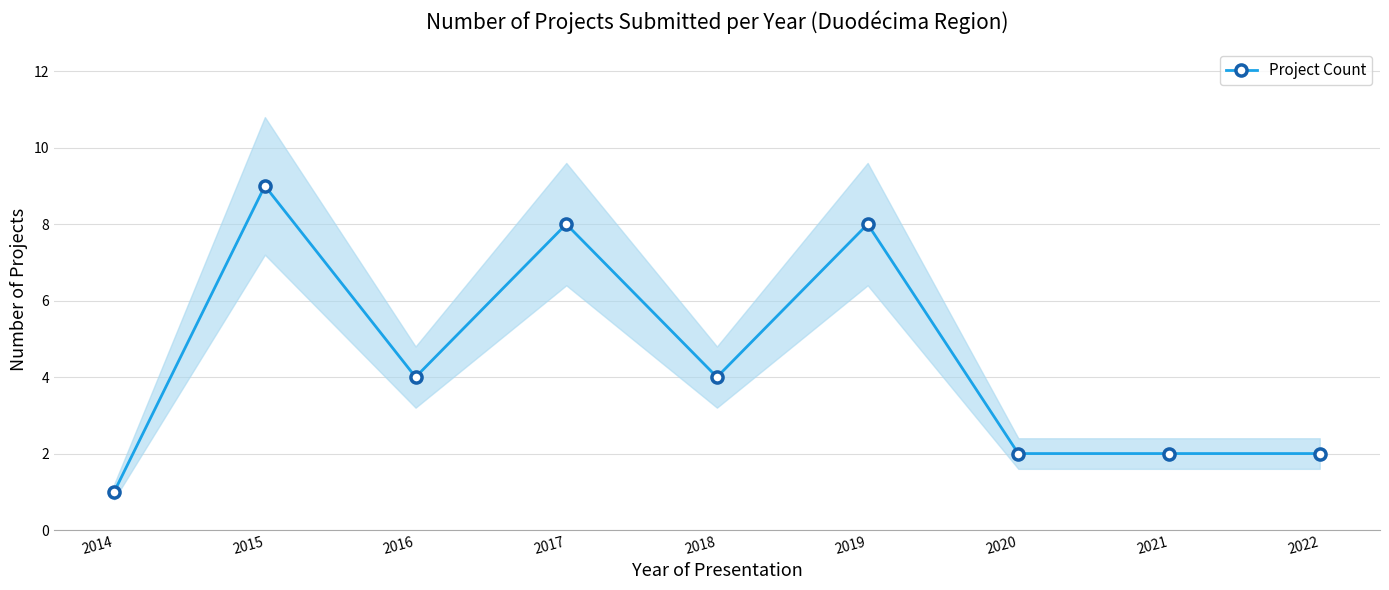

What is the change in value from 2016 to 2019?

+4